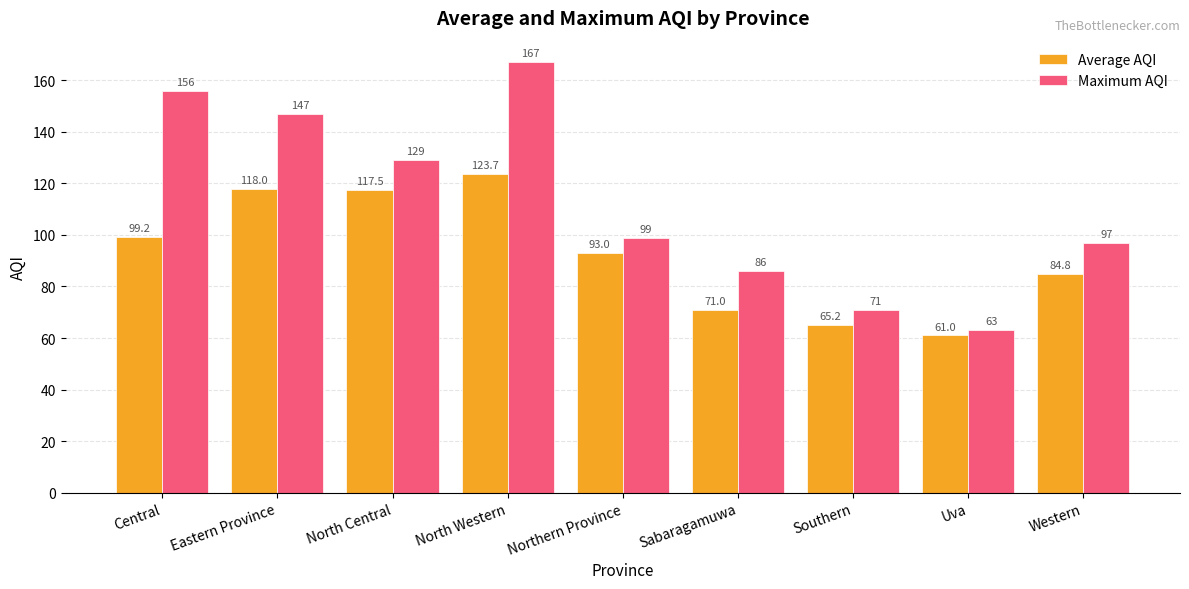

What is the sum of all Average AQI values?

833.4